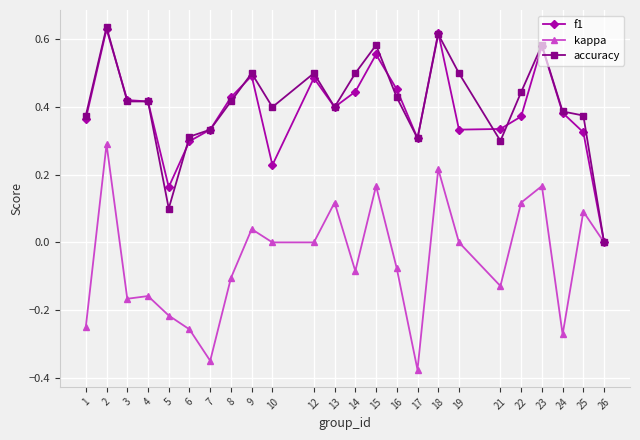

Between 22 and 24, which series saw the biggest shift?

kappa